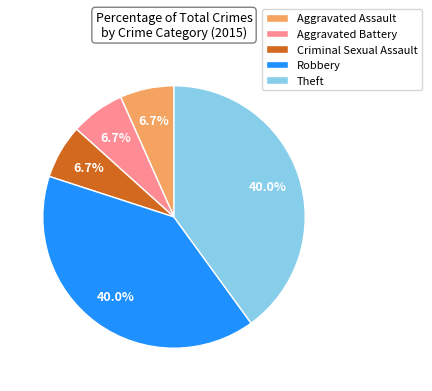

Approximately how many times larger is the value at Robbery compared to Aggravated Battery?

6.0